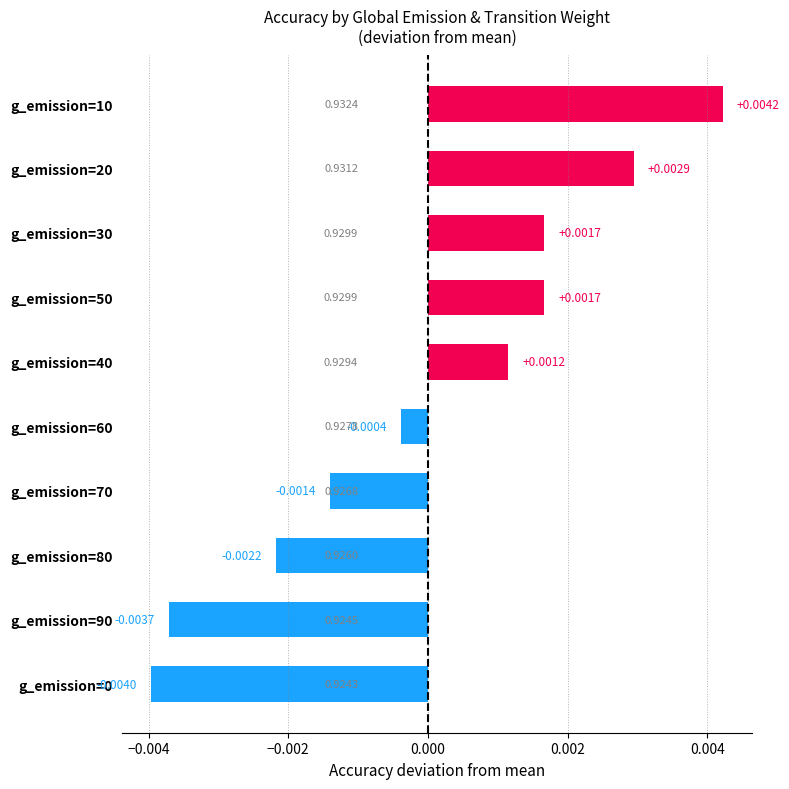

Count the number of categories in the chart.

10